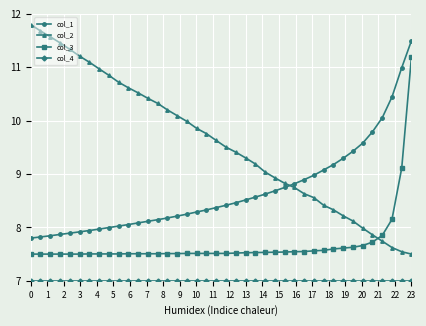

What is the difference between the maximum and second lowest values in the col_3 series?

3.7